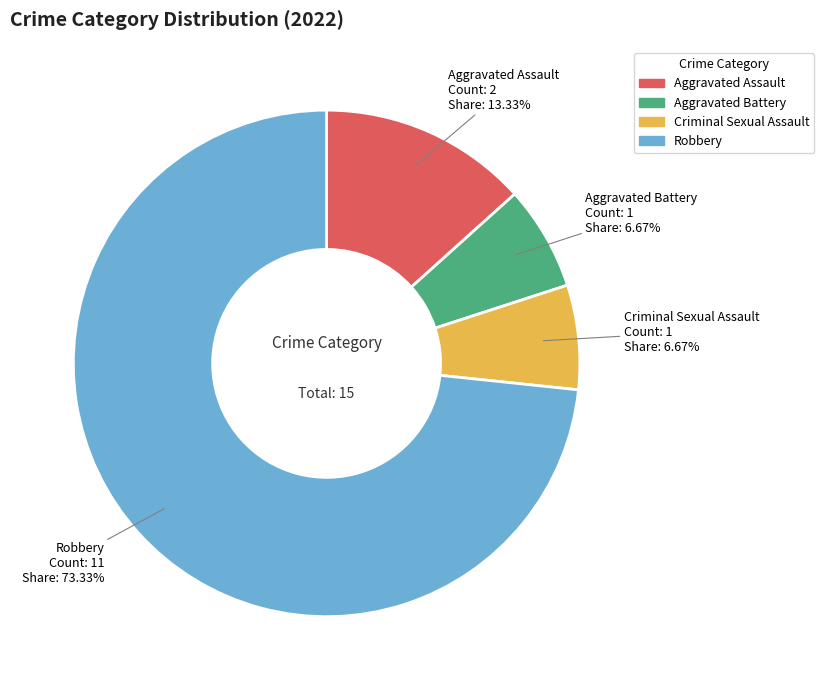

How many slices are in this pie chart?

4